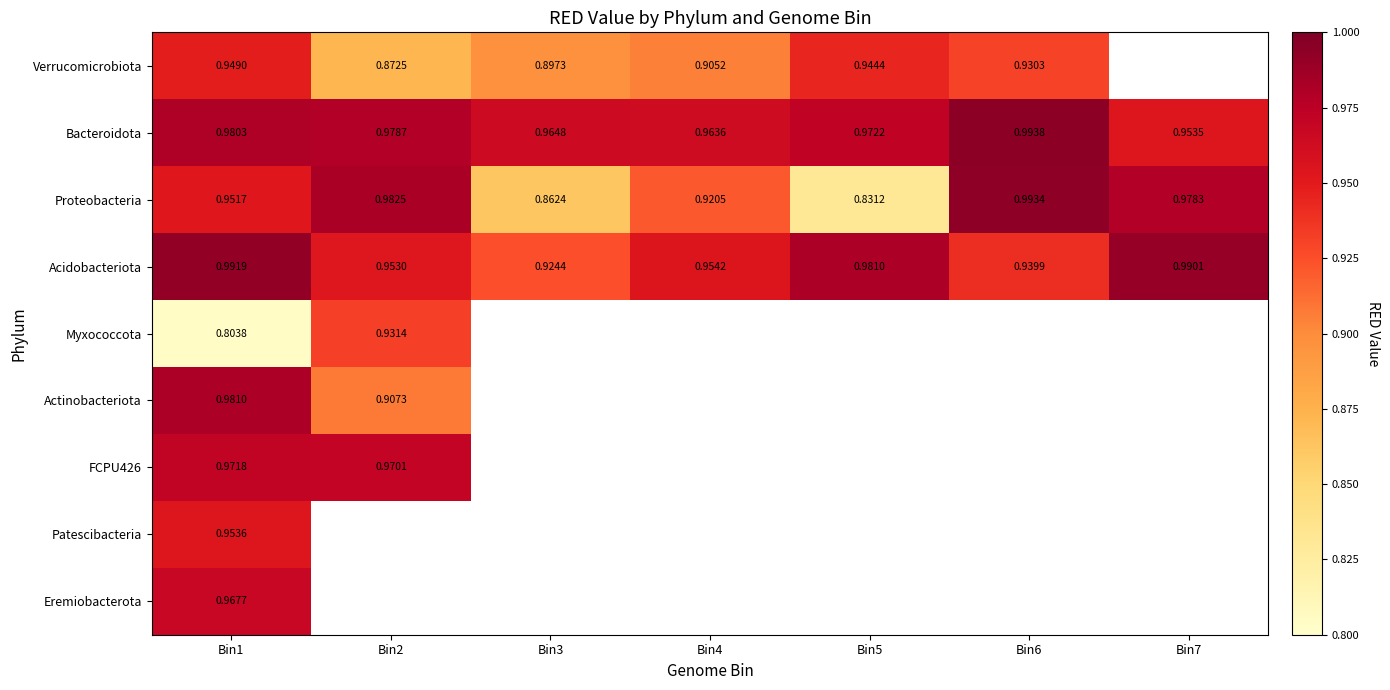

What is the difference between the maximum and minimum values in the Acidobacteriota series?

0.1